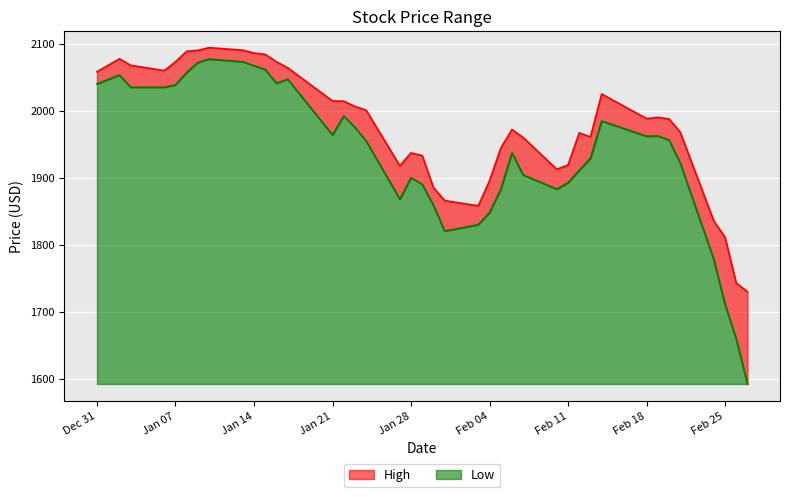

What is the minimum value shown in the chart?

1592.4